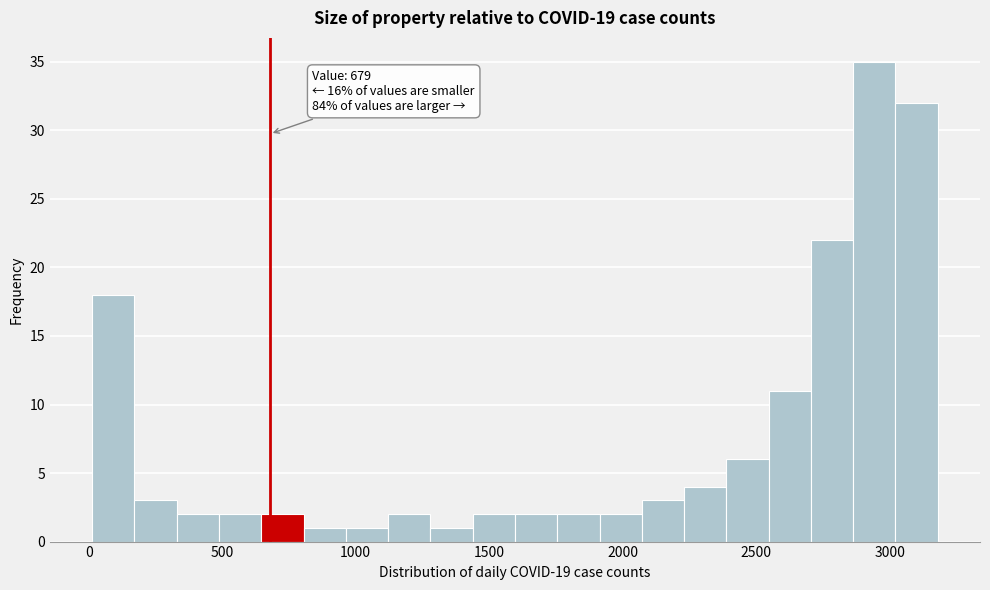

Read against the x-axis, roughly where is the centre of the tallest bar?

2950